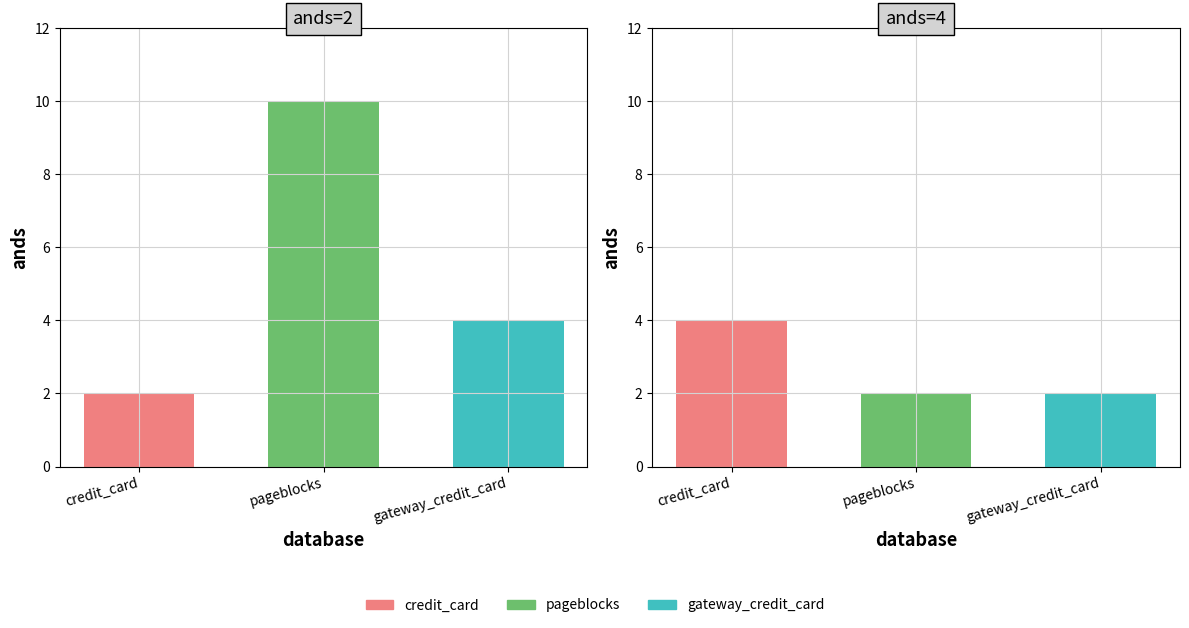

What is the label of the 2nd bar from the left?

pageblocks